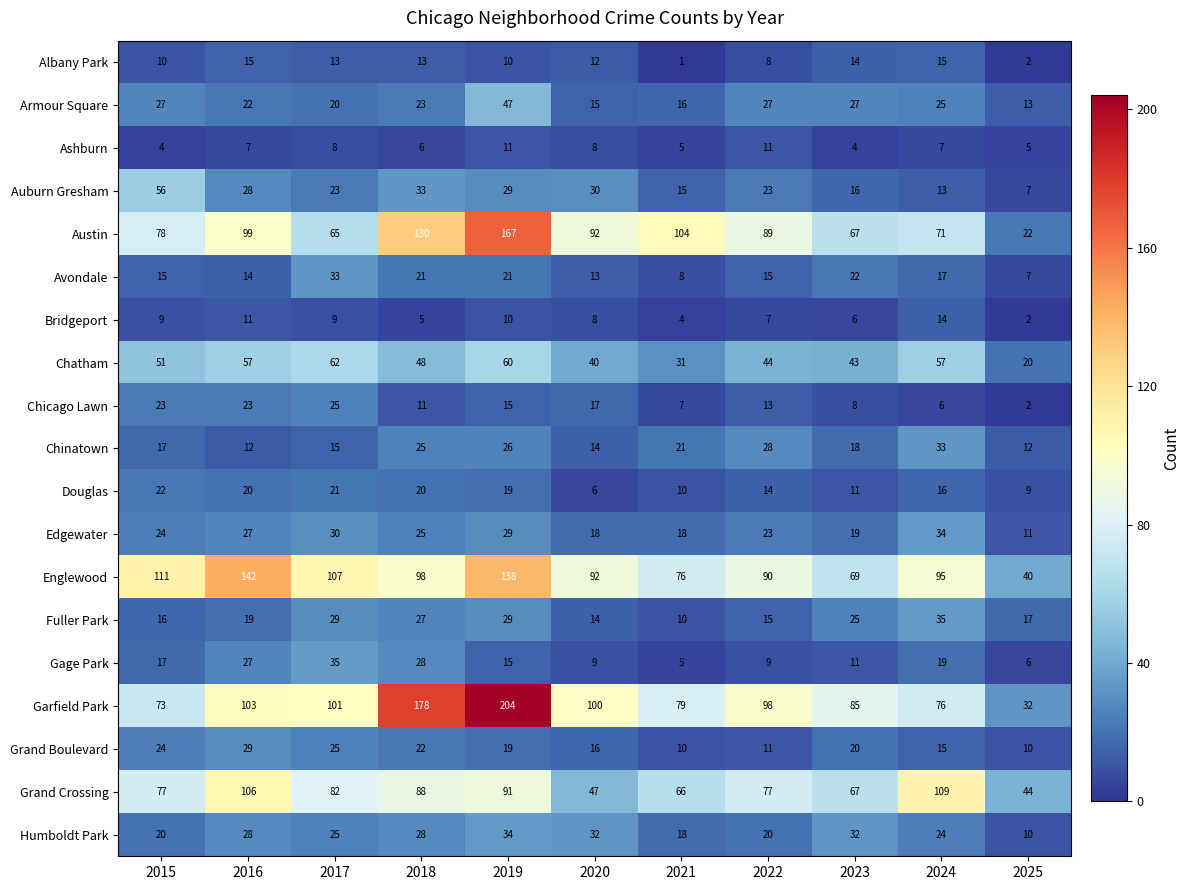

What is the maximum value shown in the chart?

204